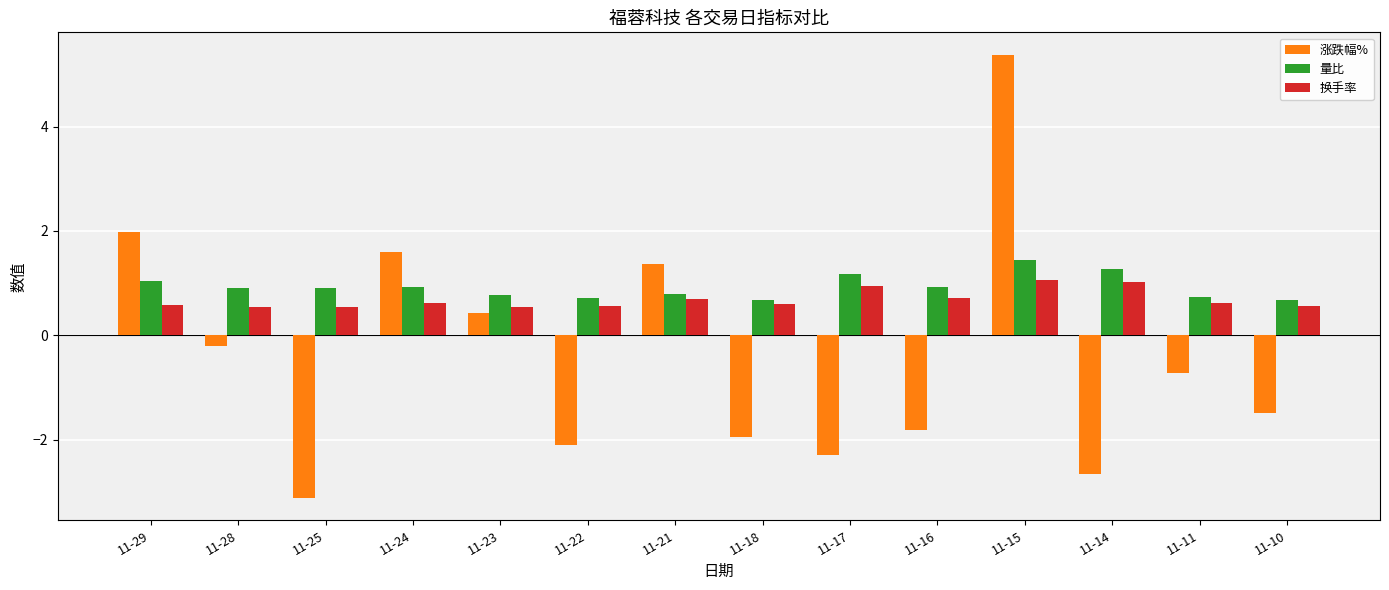

Rank the series by their average value, from highest to lowest.

量比, 换手率, 涨跌幅%